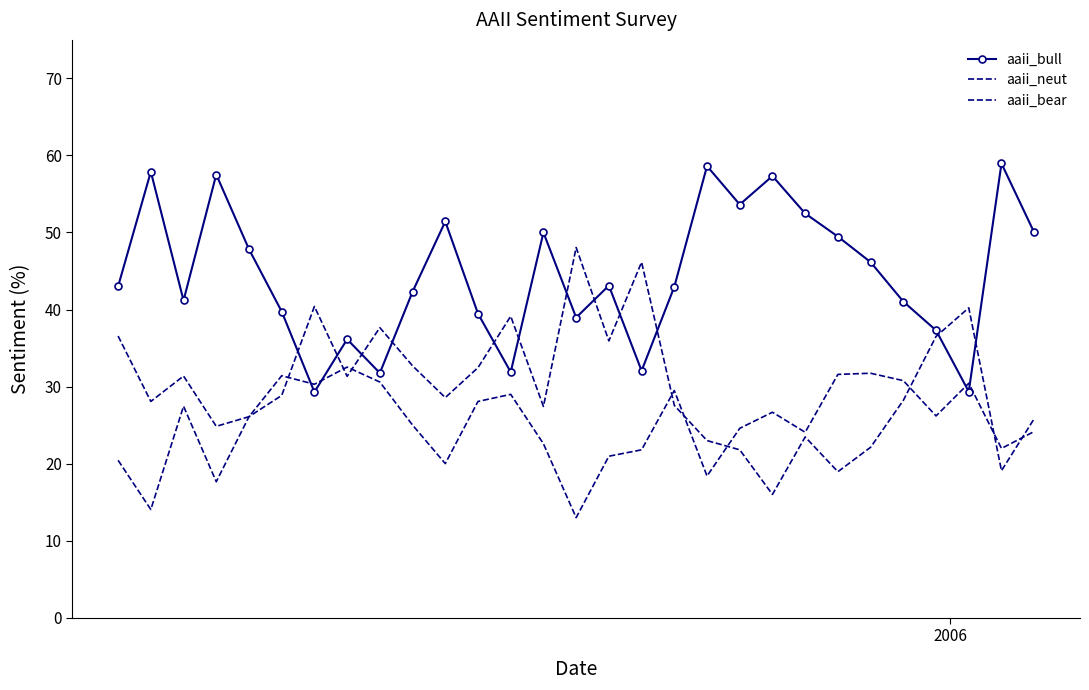

What is the smallest value displayed?

13.0